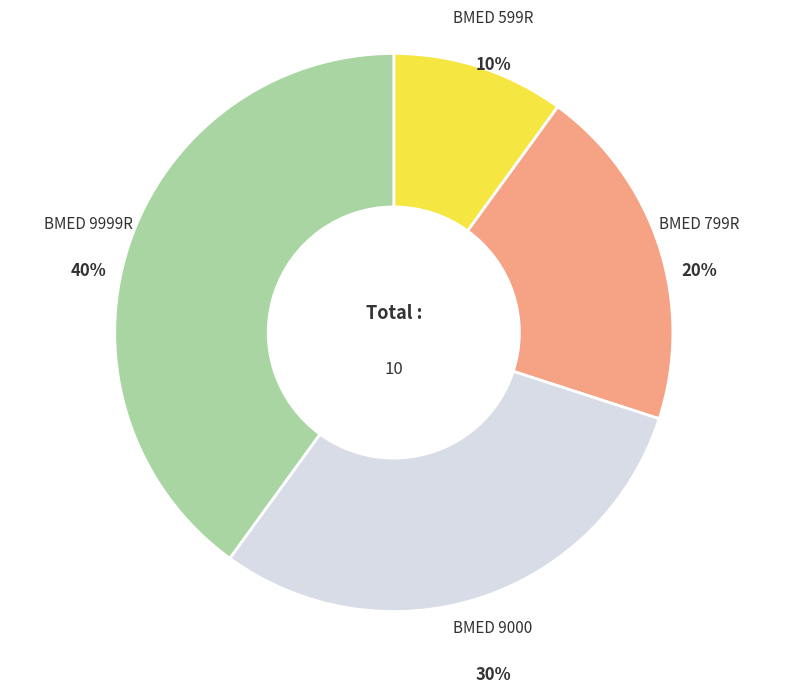

How many segments does this pie chart have?

4